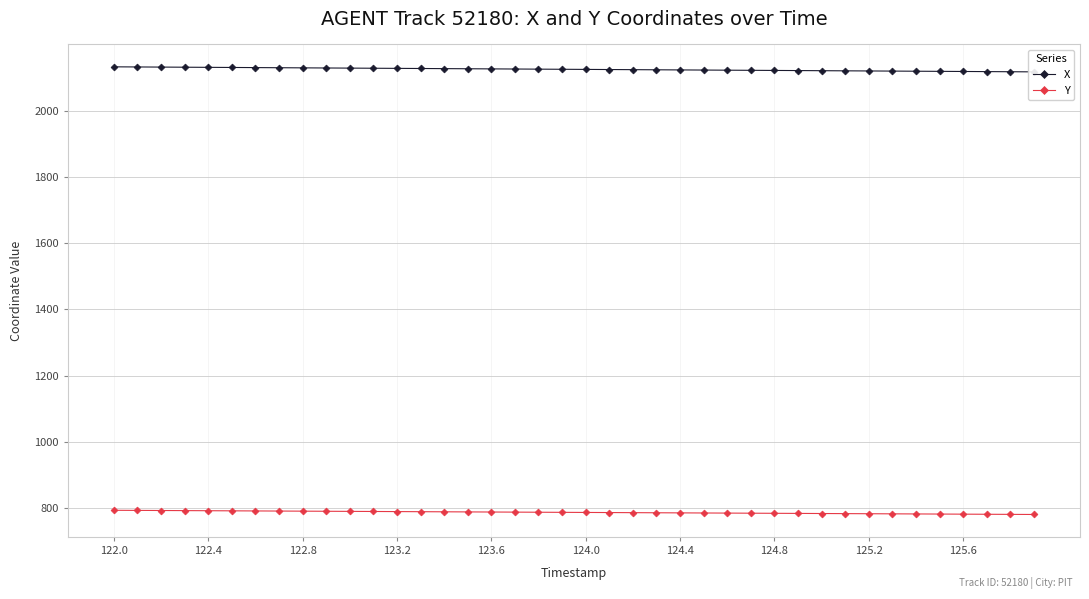

The value of Y at 125.6 is 782.3. True or false?

True